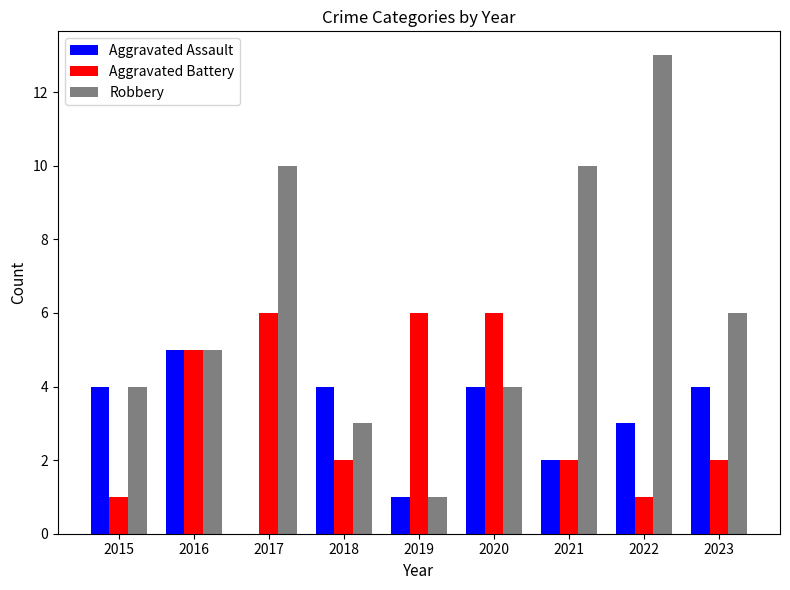

Is the value of Robbery at 2018 greater than the value of Aggravated Assault at 2021?

Yes